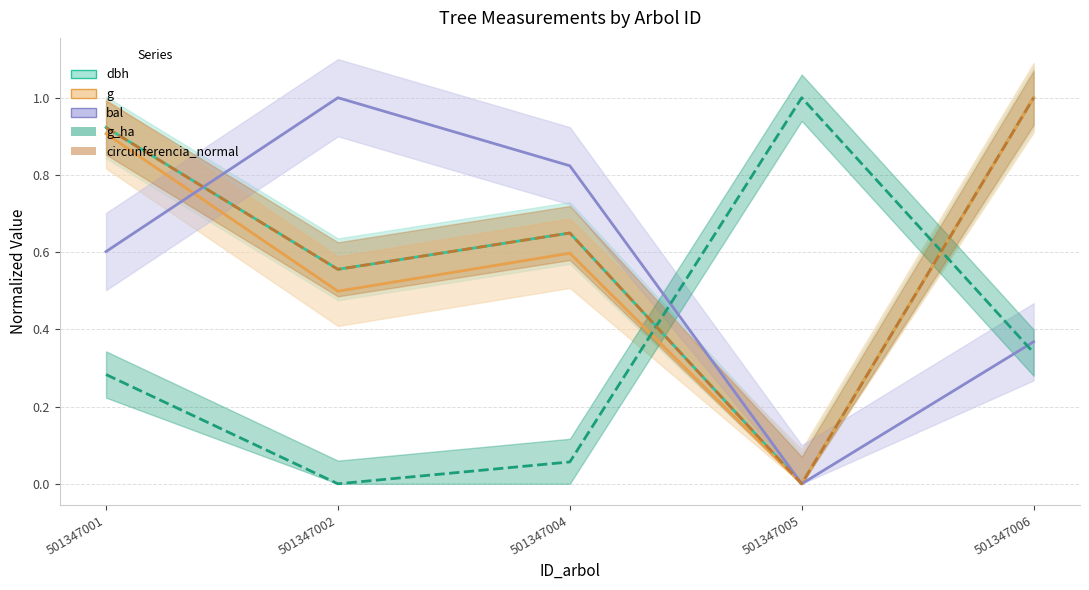

Reading left to right, list all the values displayed in this chart.

dbh: 501347001=0.9	501347002=0.6	501347004=0.6	501347005=0.0	501347006=1.0
g: 501347001=0.9	501347002=0.5	501347004=0.6	501347005=0.0	501347006=1.0
bal: 501347001=0.6	501347002=1.0	501347004=0.8	501347005=0.0	501347006=0.4
g_ha: 501347001=0.3	501347002=0.0	501347004=0.1	501347005=1.0	501347006=0.3
circunferencia_normal: 501347001=0.9	501347002=0.6	501347004=0.6	501347005=0.0	501347006=1.0